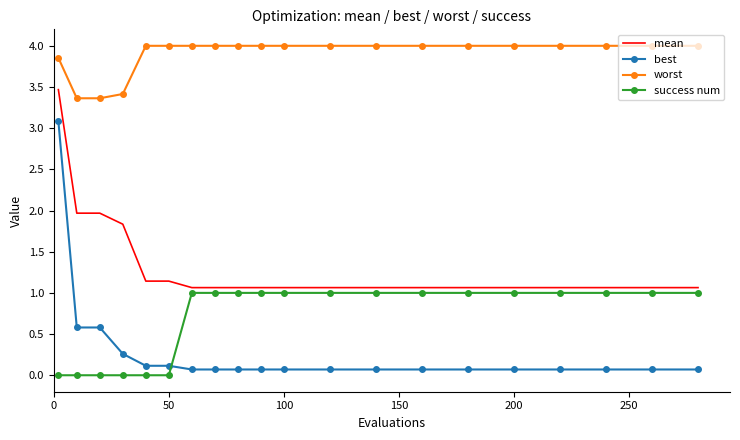

What are all the series names shown in the legend?

mean, best, worst, success num